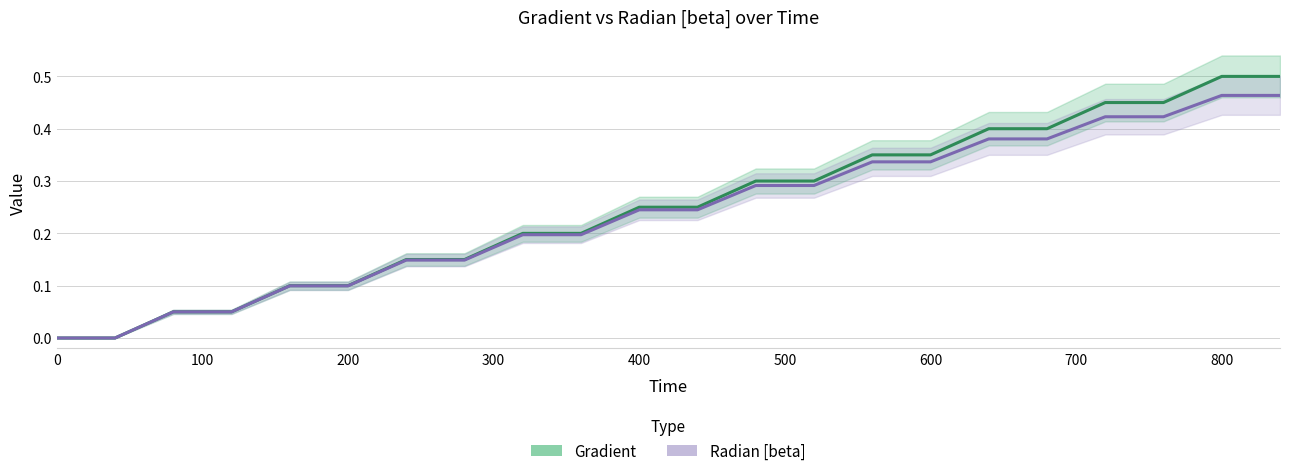

Is it true that Radian [beta] equals 0.3 at 800?

False